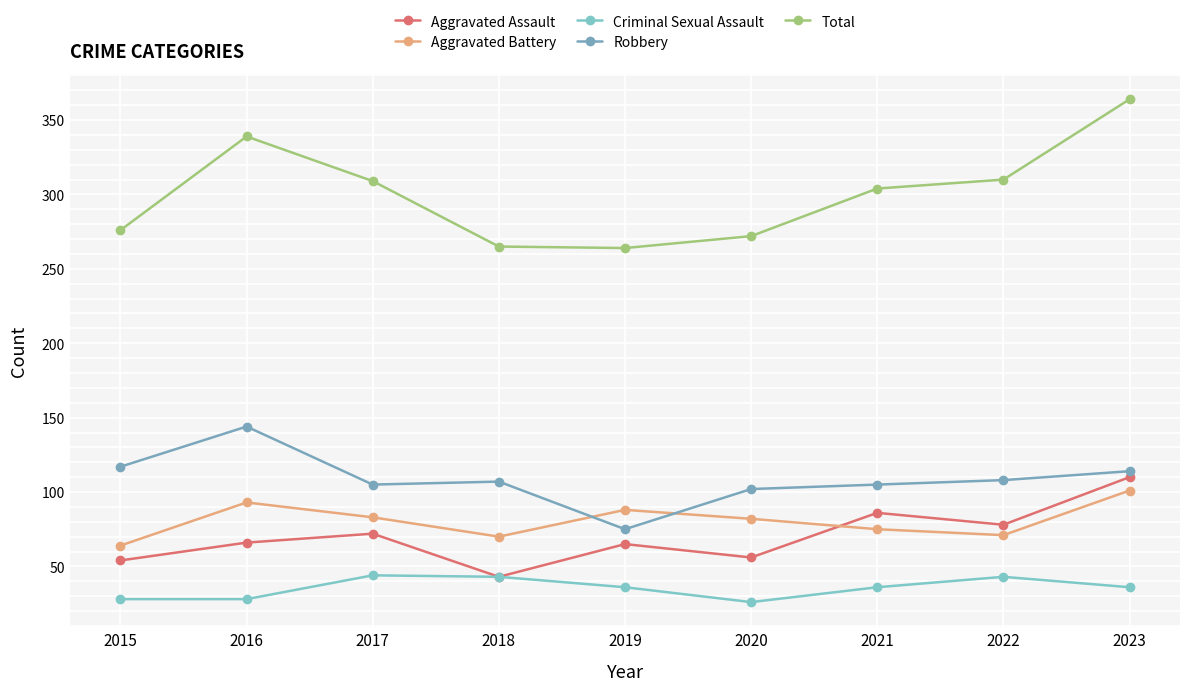

True or false: Aggravated Assault and Total intersect in this chart.

False